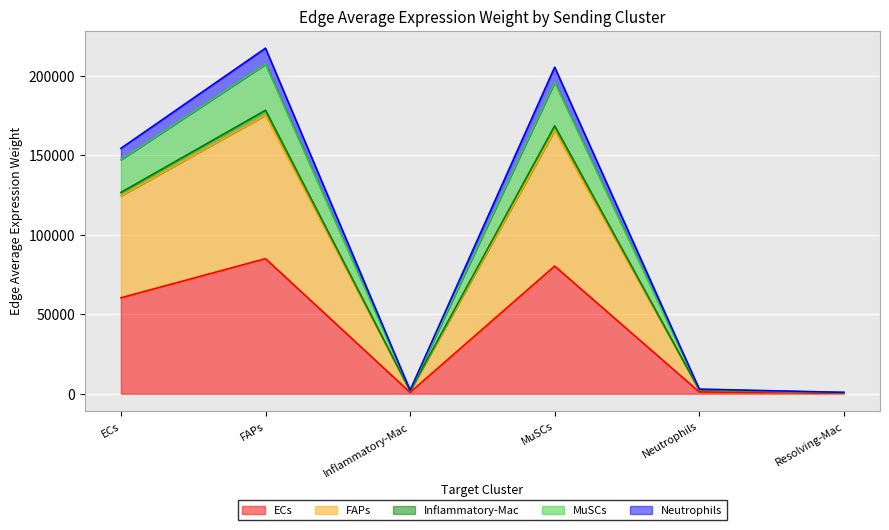

At how many categories does at least one series exceed 171089?

2